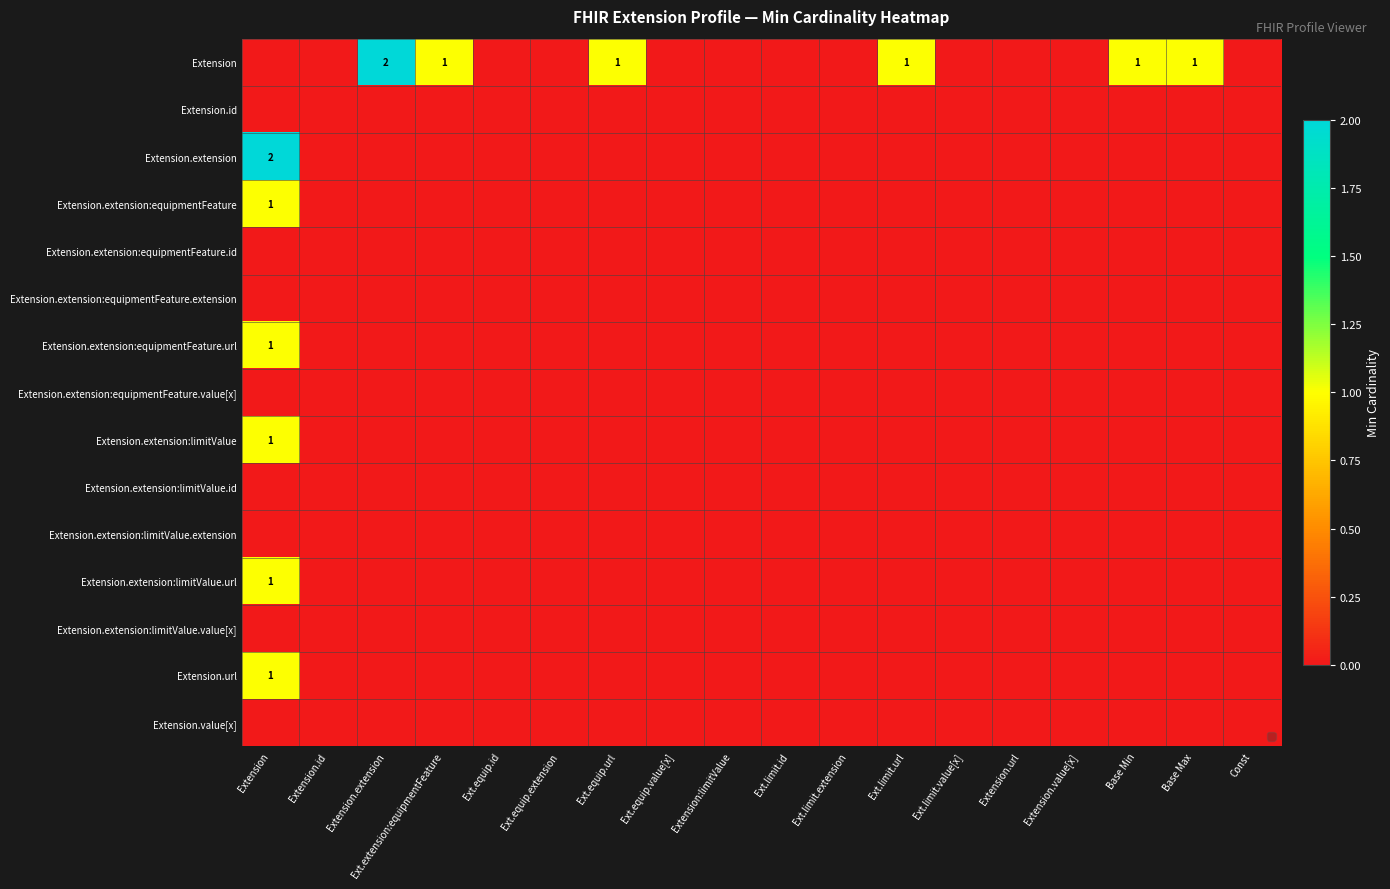

What is the greatest value displayed?

2